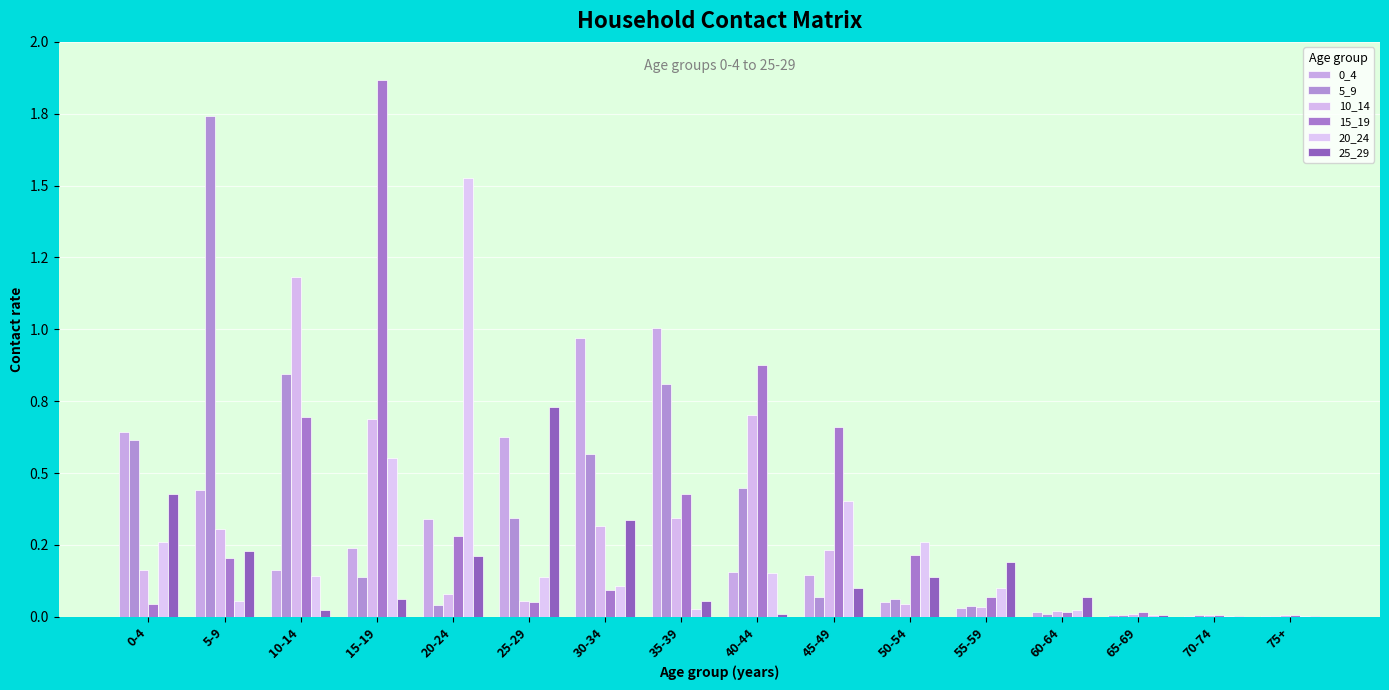

Are the bars horizontal?

No